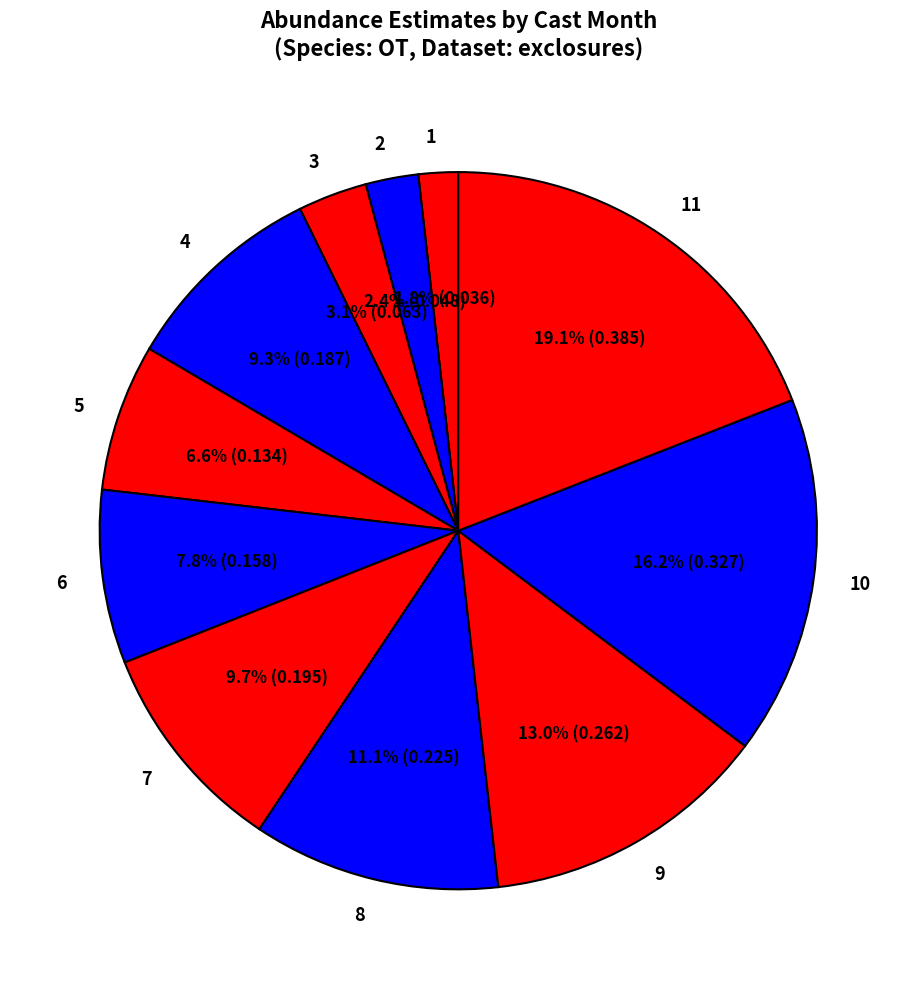

How many segments does this pie chart have?

11